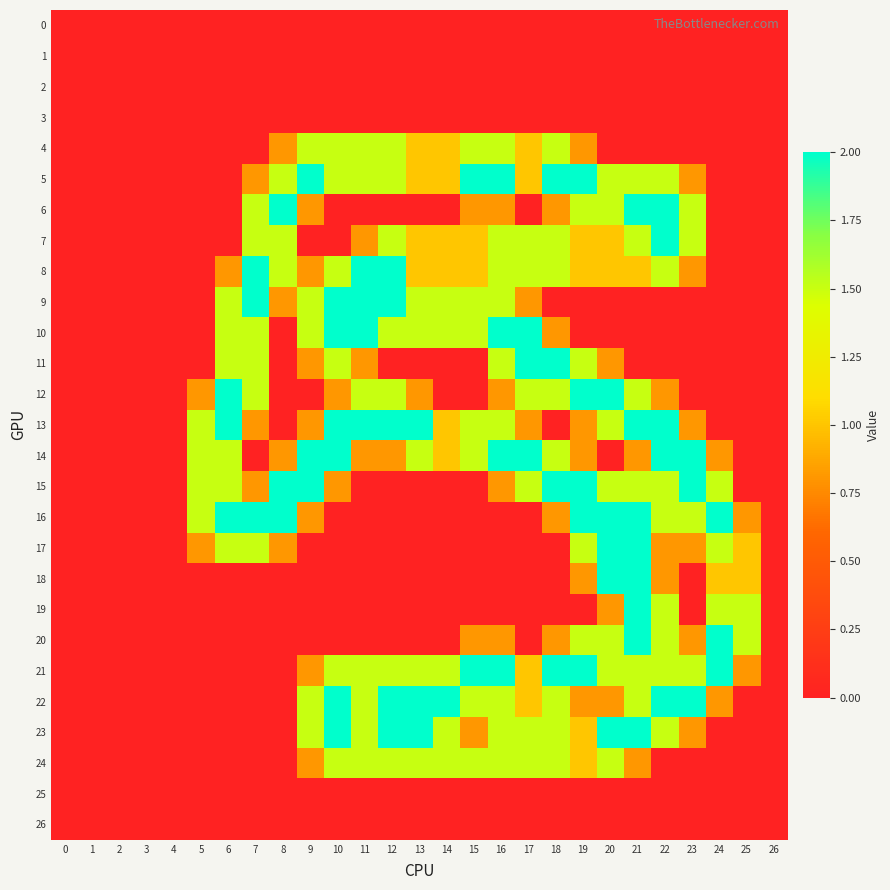

Rank the series by their maximum value, from highest to lowest.

5, 6, 7, 8, 9, 10, 11, 12, 13, 14, 15, 16, 17, 18, 19, 20, 21, 22, 23, 4, 24, 0, 1, 2, 3, 25, 26